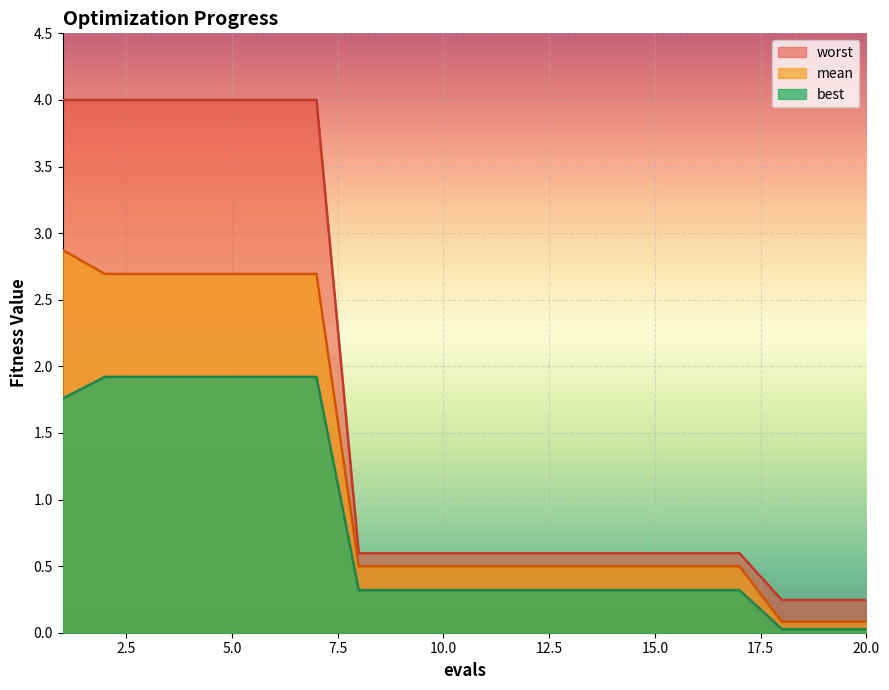

The value of worst at 6 is 6.4. True or false?

False